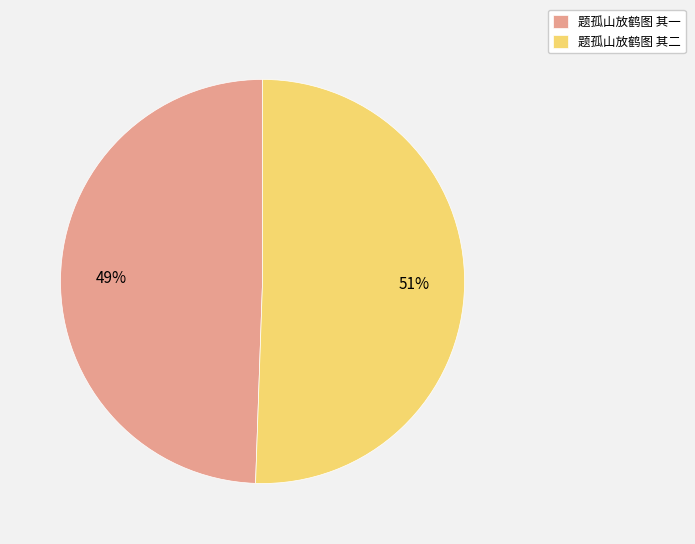

What is the ratio of the value at 题孤山放鹤图 其一 to the value at 题孤山放鹤图 其二?

1.0